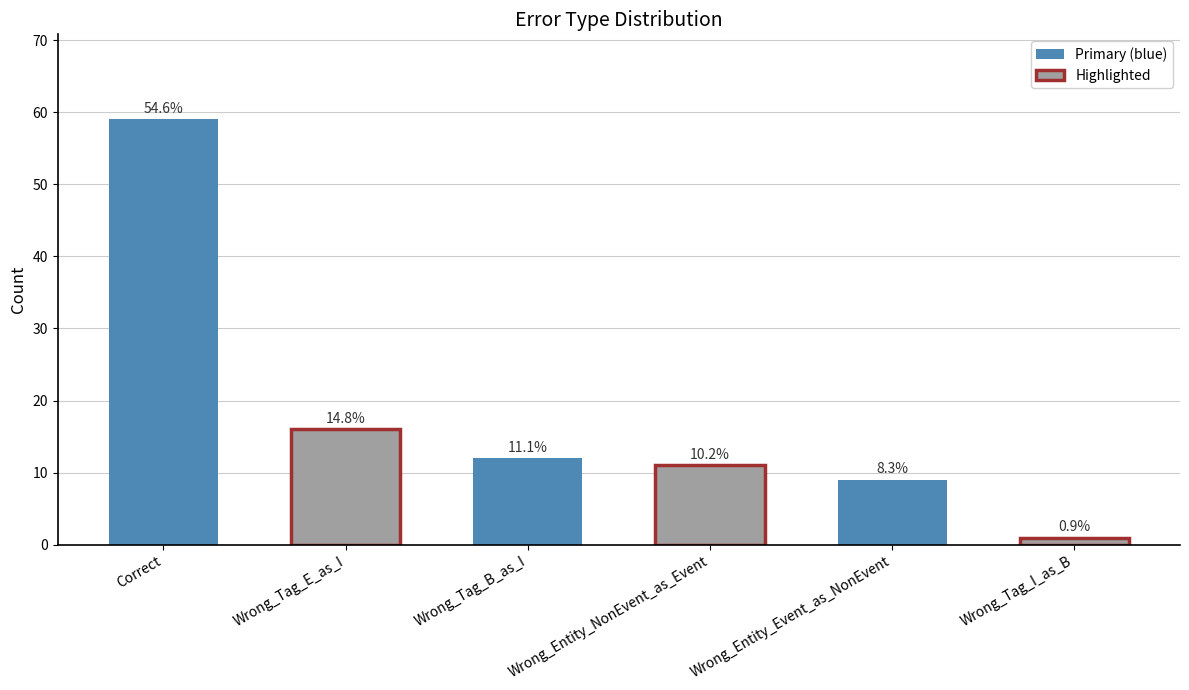

What is the maximum value shown in the chart?

59